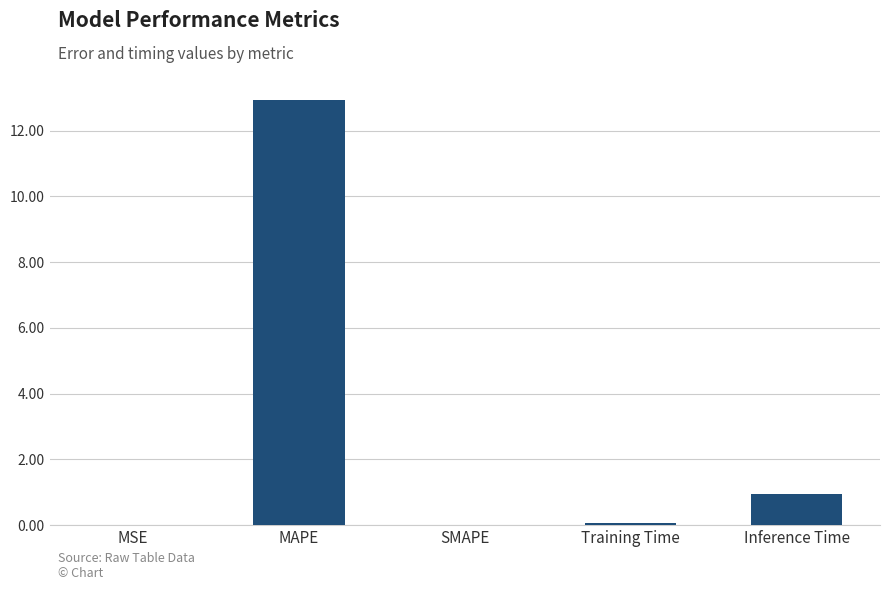

Where is the data nearest to the value 6?

Inference Time